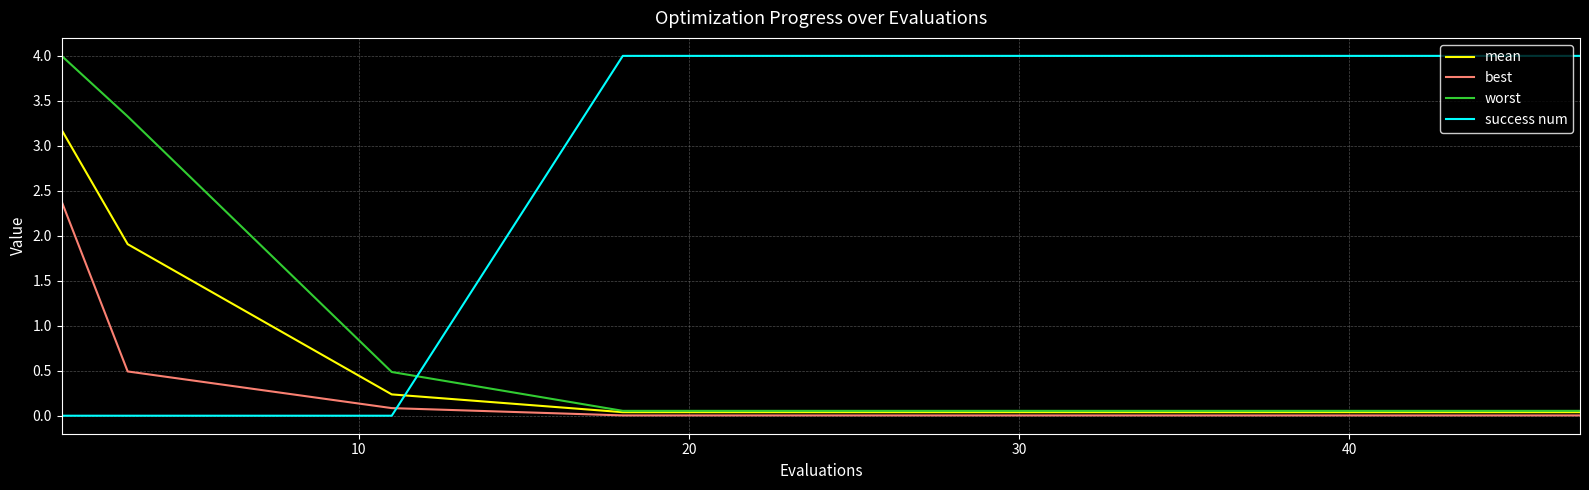

What is the greatest value displayed?

4.0